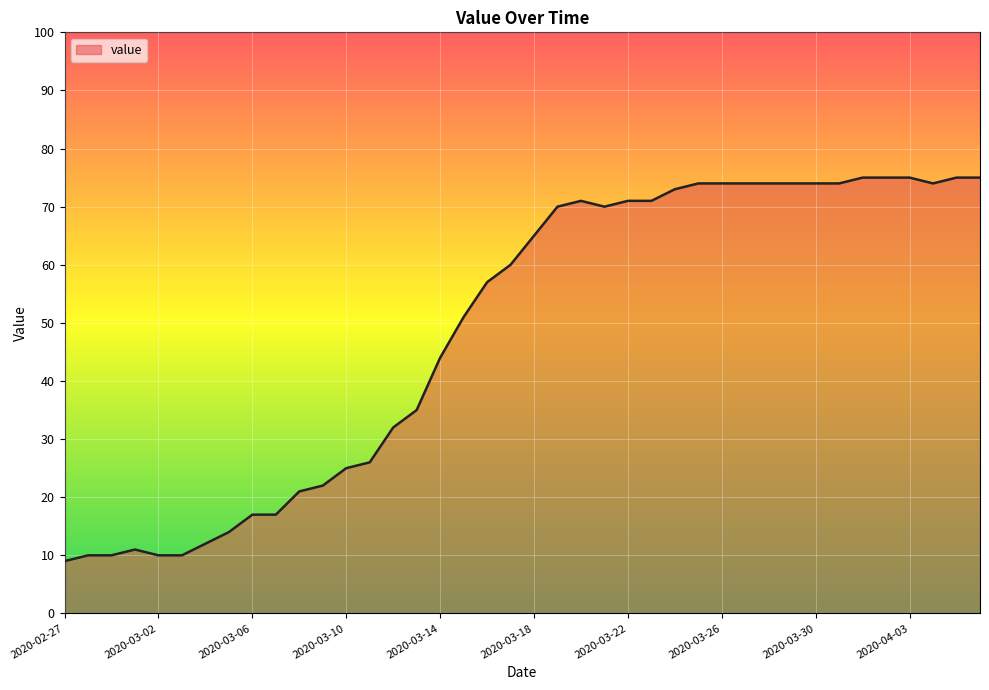

What is the difference between the maximum and minimum values?

66